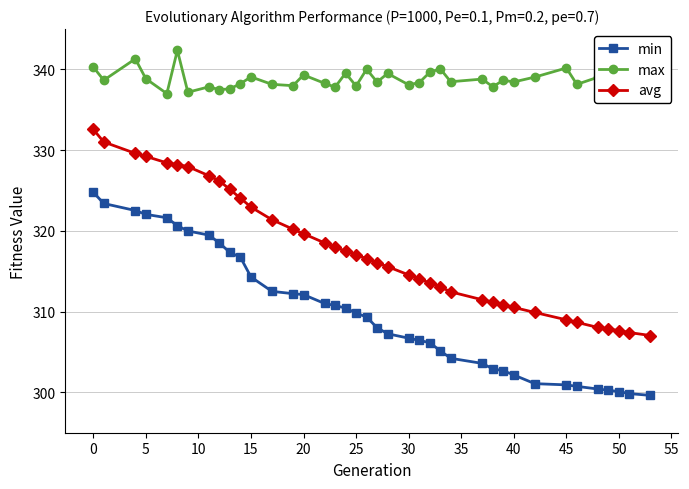

What is the value of the avg point at the 21st from the left?

316.0